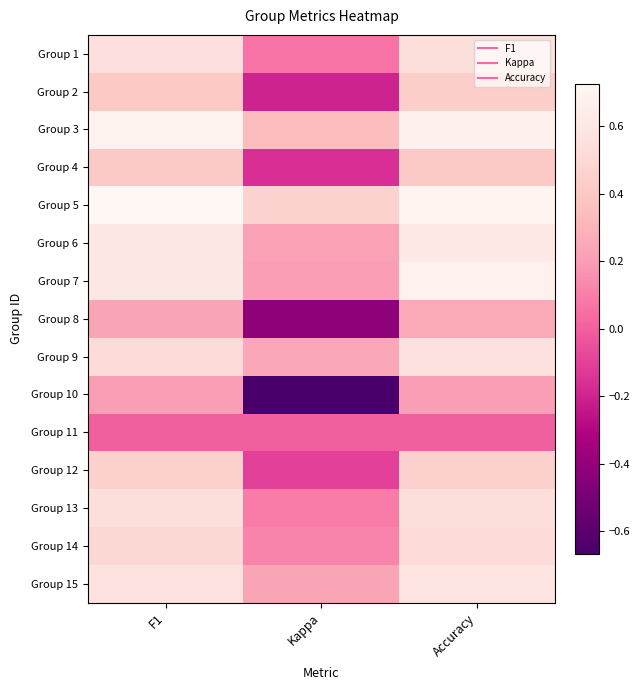

Which label corresponds to the largest value in the chart?

F1